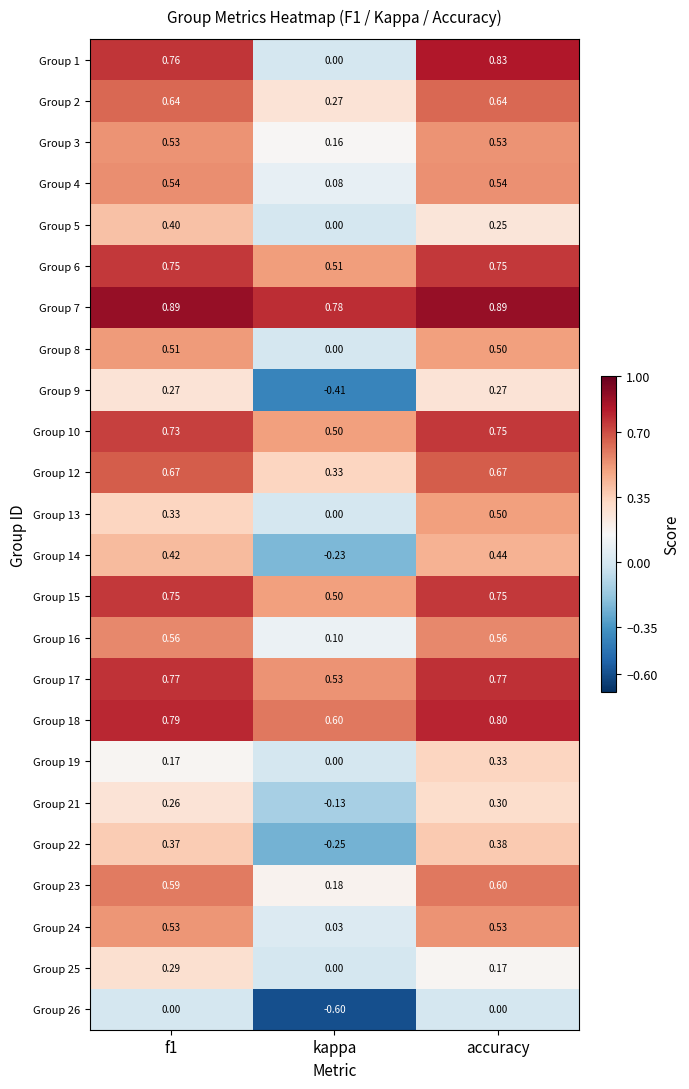

At which label does Group 21 reach its minimum?

kappa